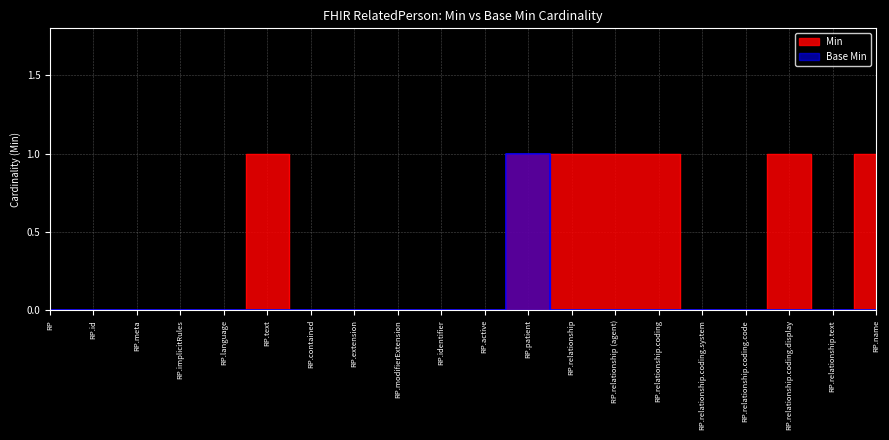

True or false: Base Min and Min intersect in this chart.

False